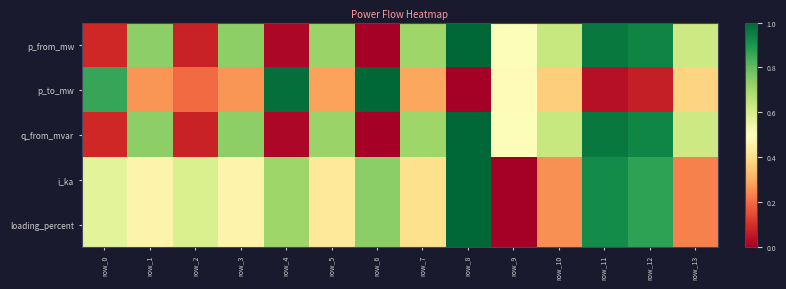

At how many categories does at least one series exceed 0?

14